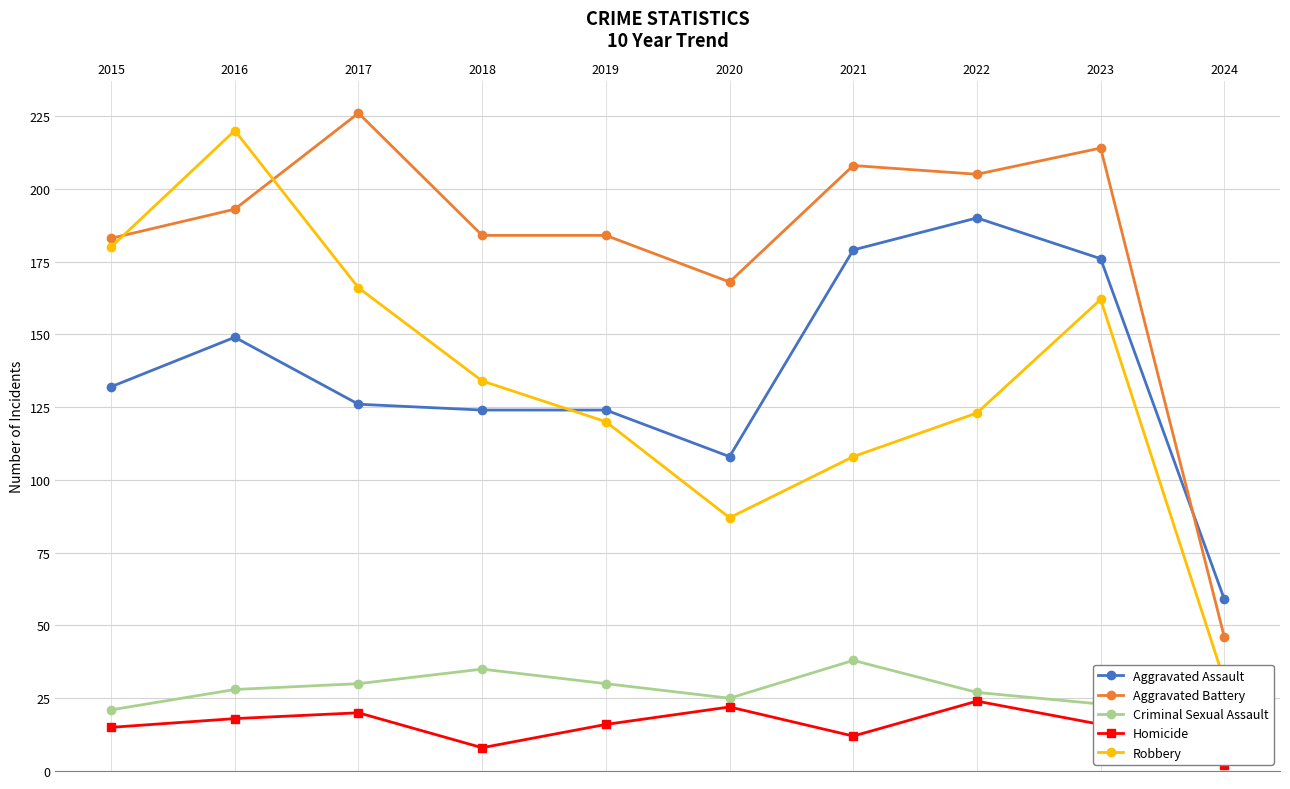

Reading left to right, transcribe all the data shown in this chart.

Aggravated Assault: 132	149	126	124	124	108	179	190	176	59
Aggravated Battery: 183	193	226	184	184	168	208	205	214	46
Criminal Sexual Assault: 21	28	30	35	30	25	38	27	23	9
Homicide: 15	18	20	8	16	22	12	24	16	2
Robbery: 180	220	166	134	120	87	108	123	162	31